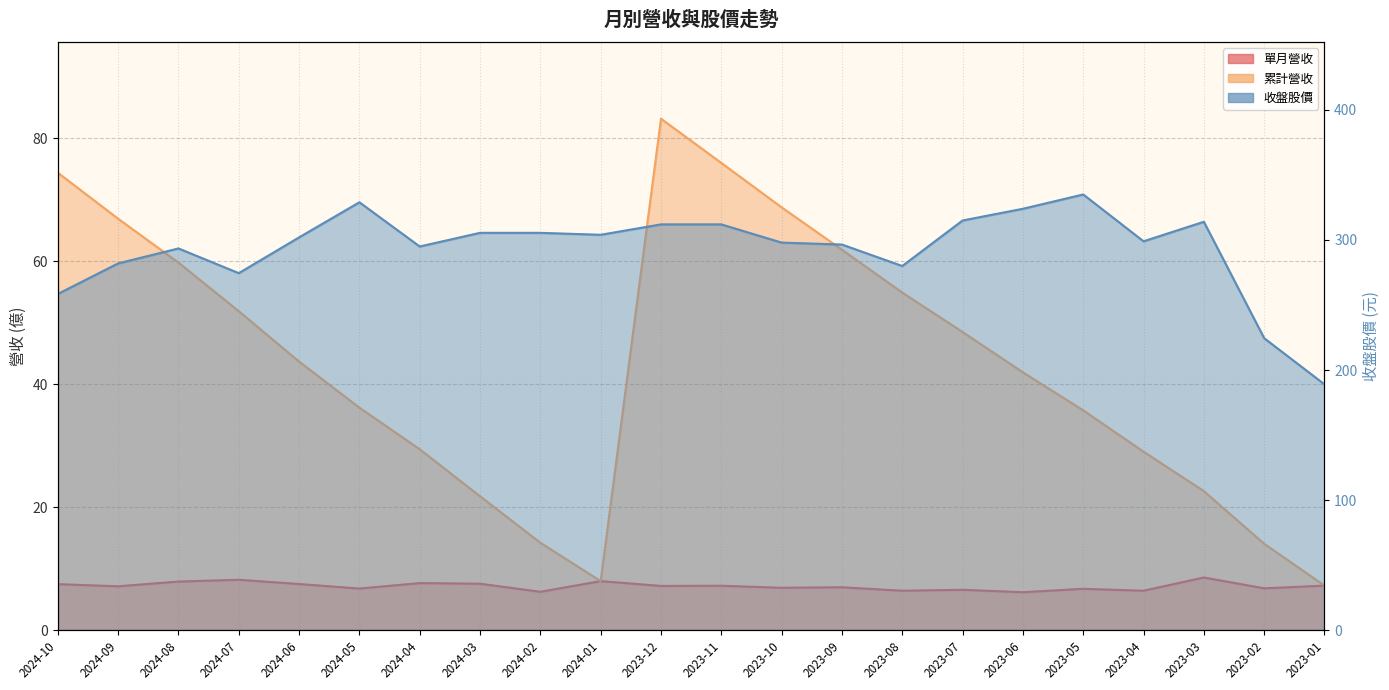

Reading left to right, what are all the values shown in this chart?

單月營收: 7.5	7.1	7.9	8.2	7.5	6.8	7.7	7.5	6.2	8.0	7.2	7.2	6.9	7.0	6.4	6.6	6.2	6.7	6.4	8.6	6.8	7.2
累計營收: 74.4	66.9	59.8	51.9	43.7	36.2	29.4	21.8	14.2	8.0	83.1	76.0	68.7	61.8	54.9	48.5	41.9	35.7	29.0	22.6	14.0	7.2
收盤: 258.5	282.0	293.5	274.5	302.0	329.0	295.0	305.5	305.5	304.0	312.0	312.0	298.0	296.5	280.0	315.0	324.0	335.0	299.0	314.0	224.5	189.0